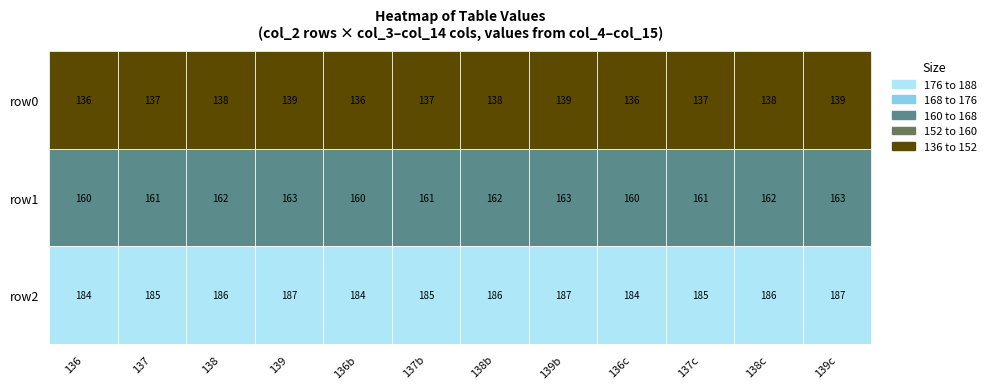

What is the average value of the row1 series?

162